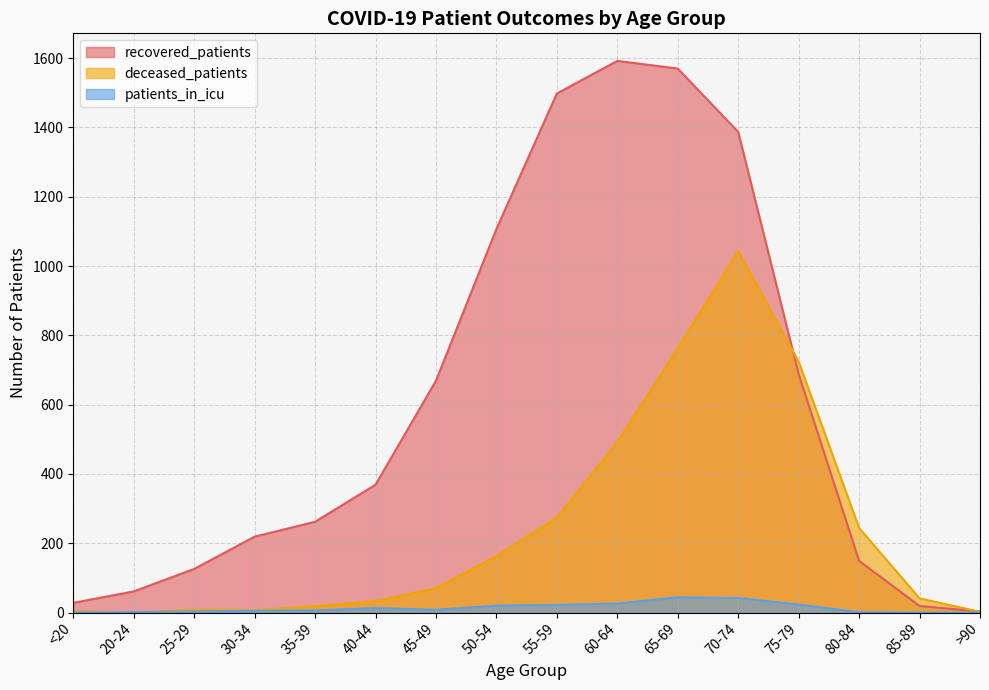

Reading right to left, what are all the values shown in this chart?

recovered_patients: >90=3	85-89=19	80-84=149	75-79=688	70-74=1387	65-69=1570	60-64=1592	55-59=1498	50-54=1107	45-49=669	40-44=369	35-39=262	30-34=219	25-29=126	20-24=61	<20=28
deceased_patients: >90=2	85-89=41	80-84=244	75-79=724	70-74=1043	65-69=762	60-64=492	55-59=274	50-54=163	45-49=70	40-44=33	35-39=18	30-34=7	25-29=8	20-24=0	<20=3
patients_in_icu: >90=0	85-89=0	80-84=1	75-79=23	70-74=42	65-69=44	60-64=26	55-59=22	50-54=20	45-49=8	40-44=13	35-39=6	30-34=5	25-29=3	20-24=1	<20=0